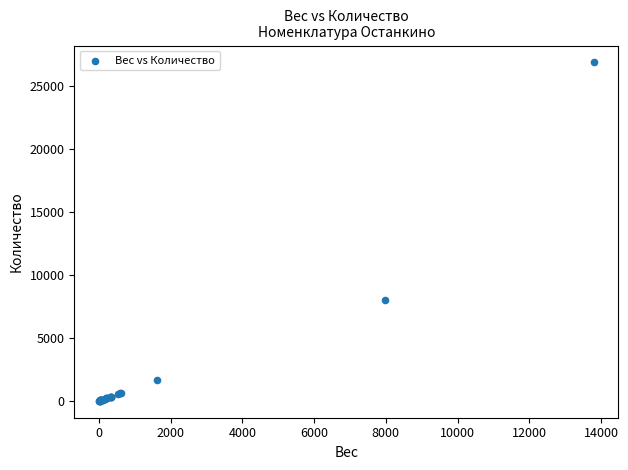

What Y value in the scatter plot is closest to 13422?

7963.9